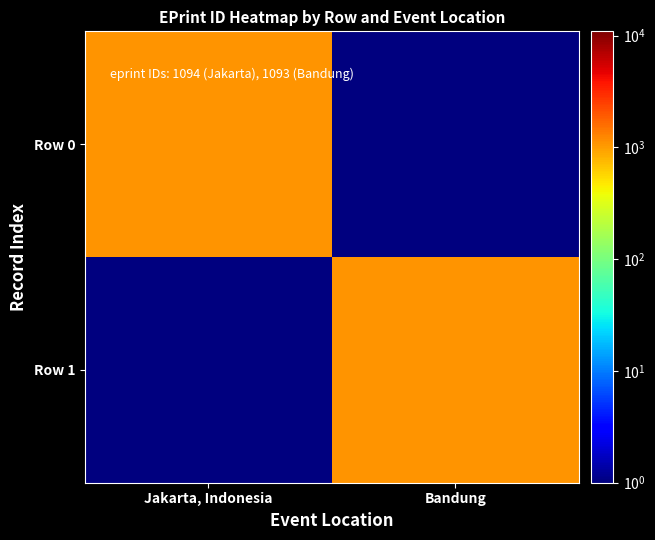

What is the greatest value displayed?

1094.0